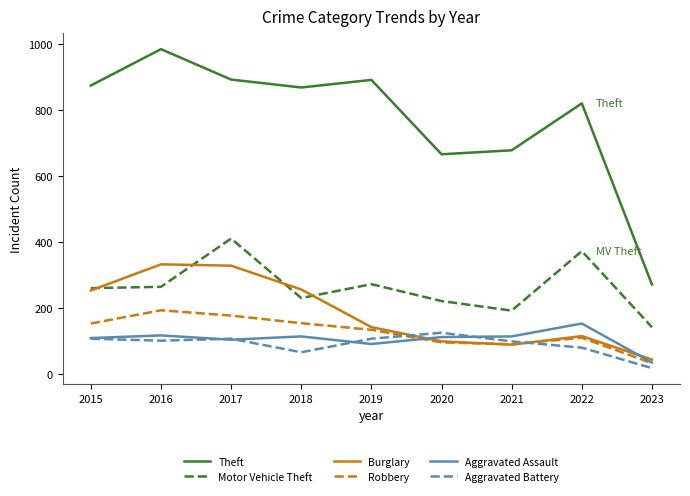

Between which two adjacent categories do Aggravated Battery and Burglary first intersect?

2019 and 2020